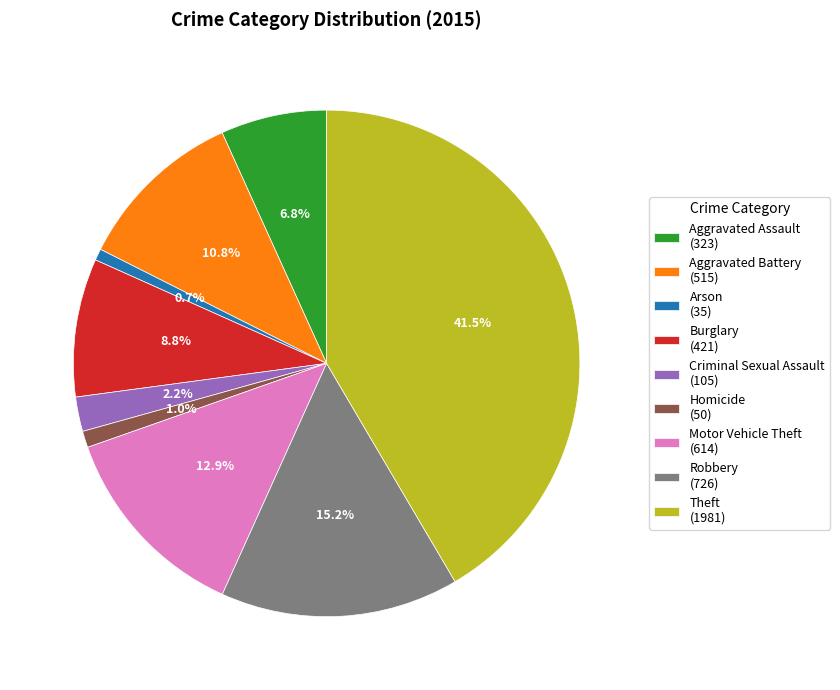

Is there a majority slice in this chart?

No